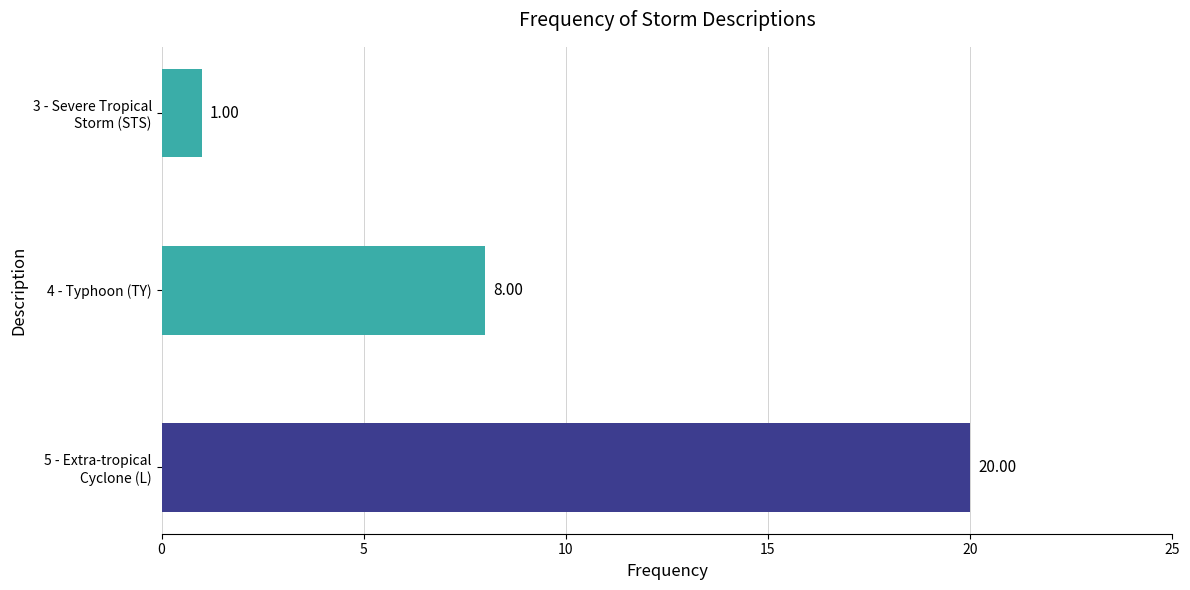

What is the difference between the maximum and minimum values?

19